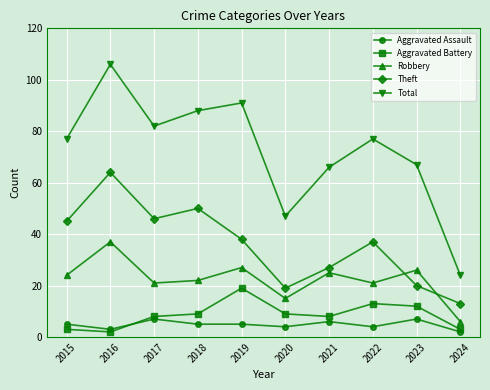

The value of Total at 2021 is 45. True or false?

False